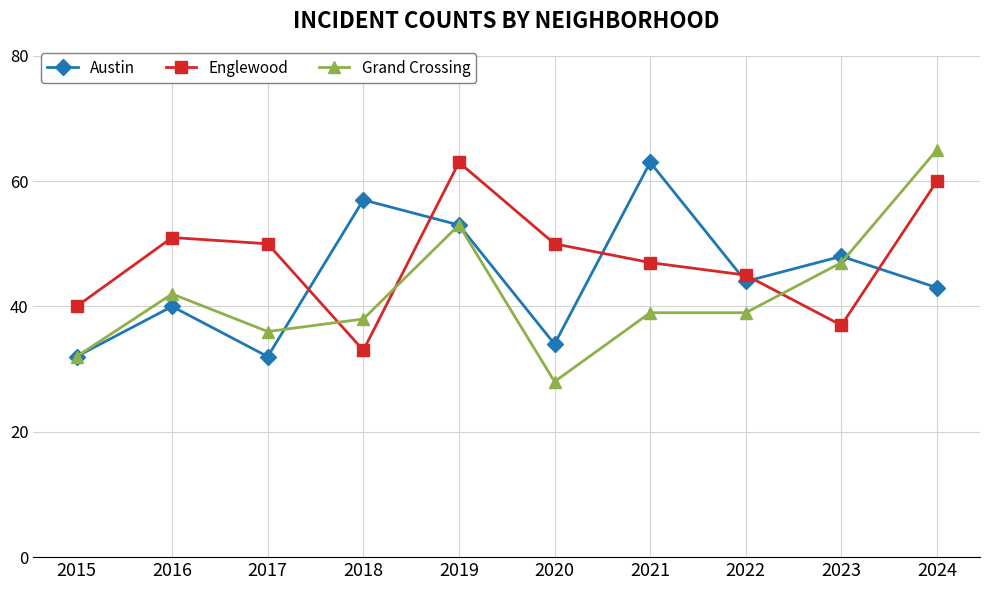

What value does the Englewood series have at 2016, to the nearest 10?

50